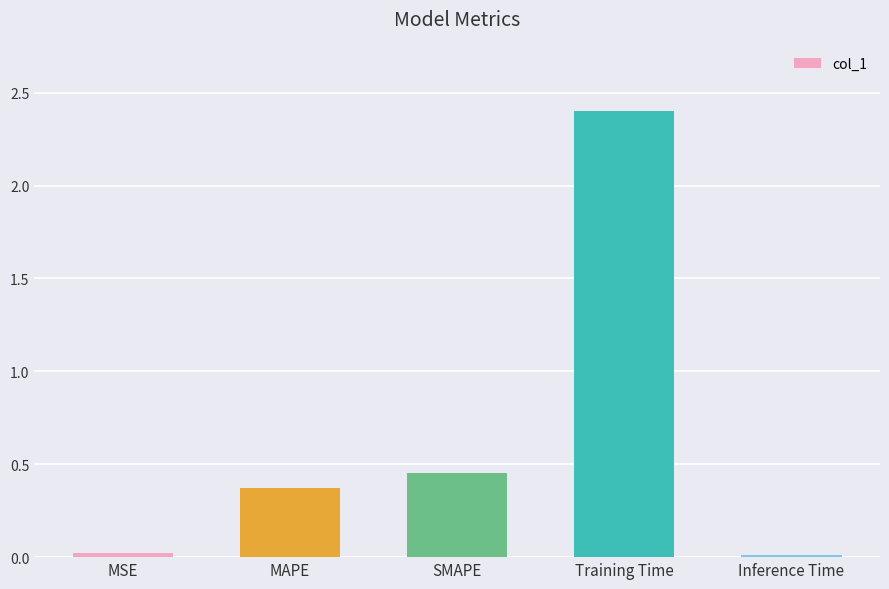

The value at Training Time is 3.2. True or false?

False